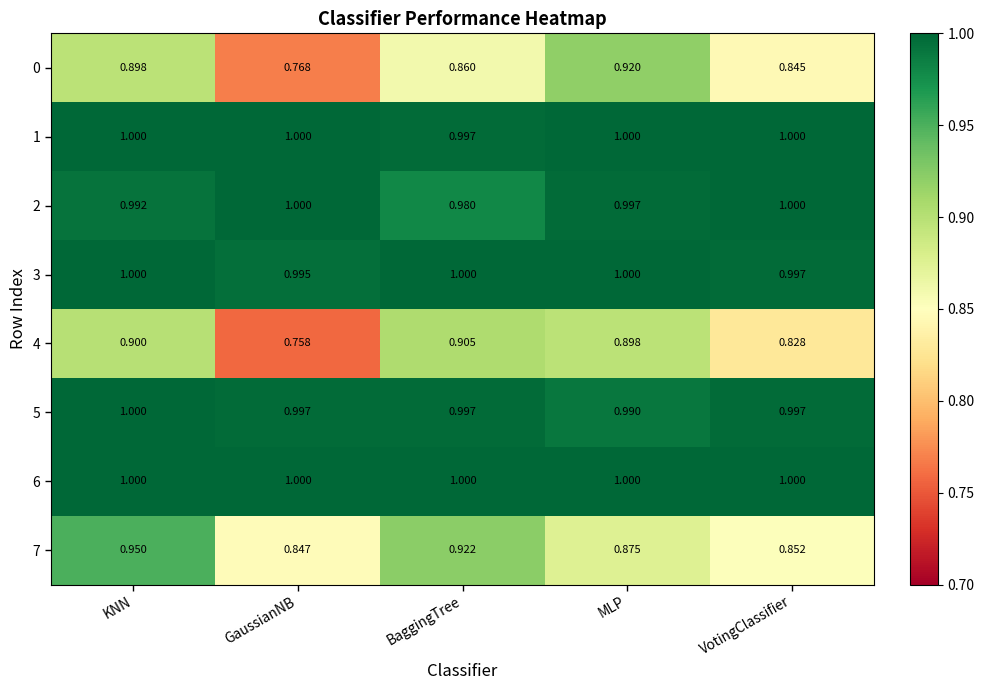

Which category has the highest value in the 0 series?

MLP